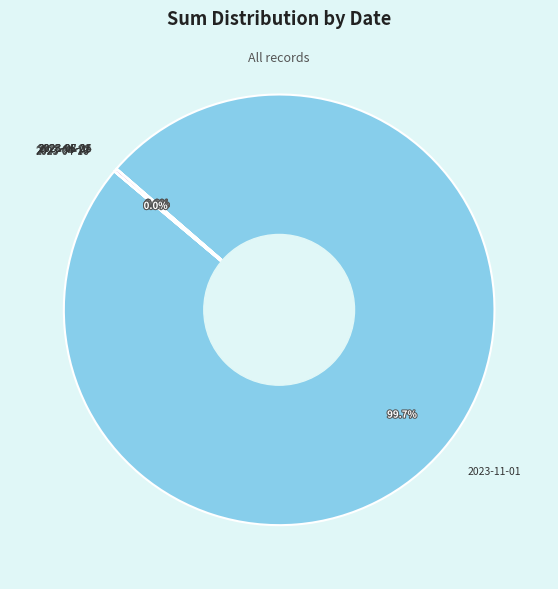

Is there any slice that represents more than half of the pie?

Yes